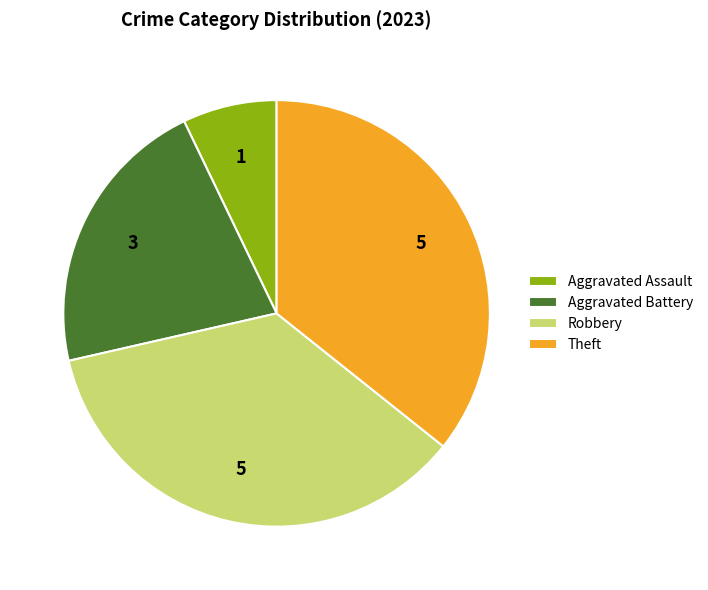

How many slices are in this pie chart?

4